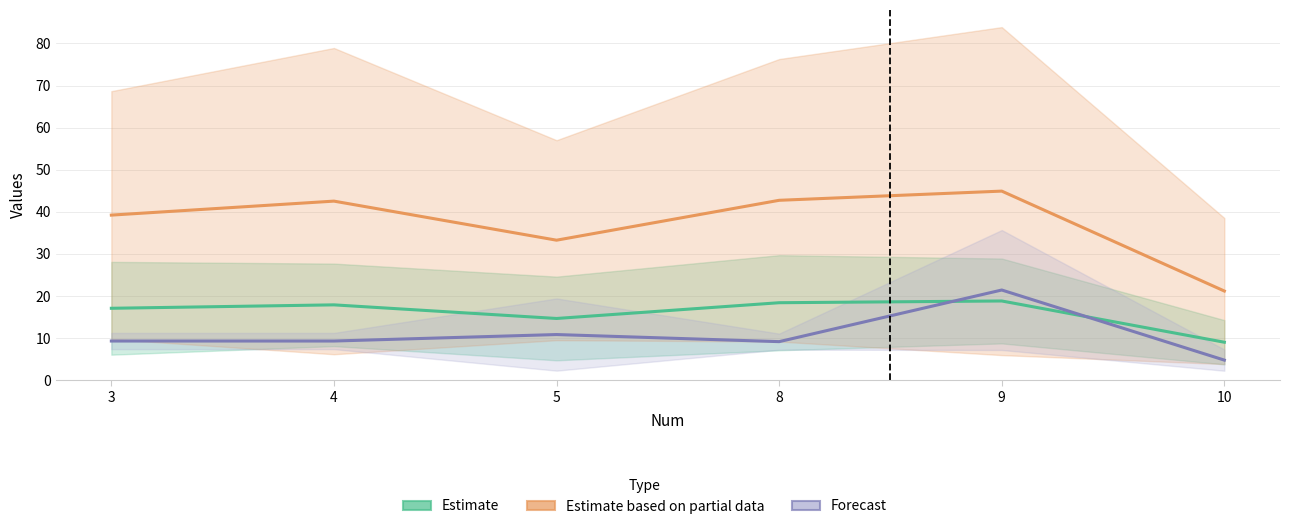

True or false: HV_Contribution (Partial) and X3/X5 (Forecast) intersect in this chart.

False